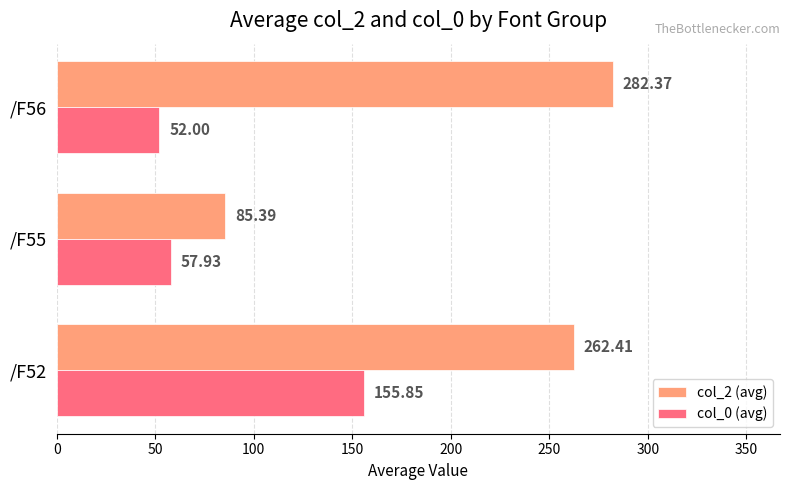

Rank the categories by col_2 (avg) value from lowest to highest.

/F55, /F52, /F56